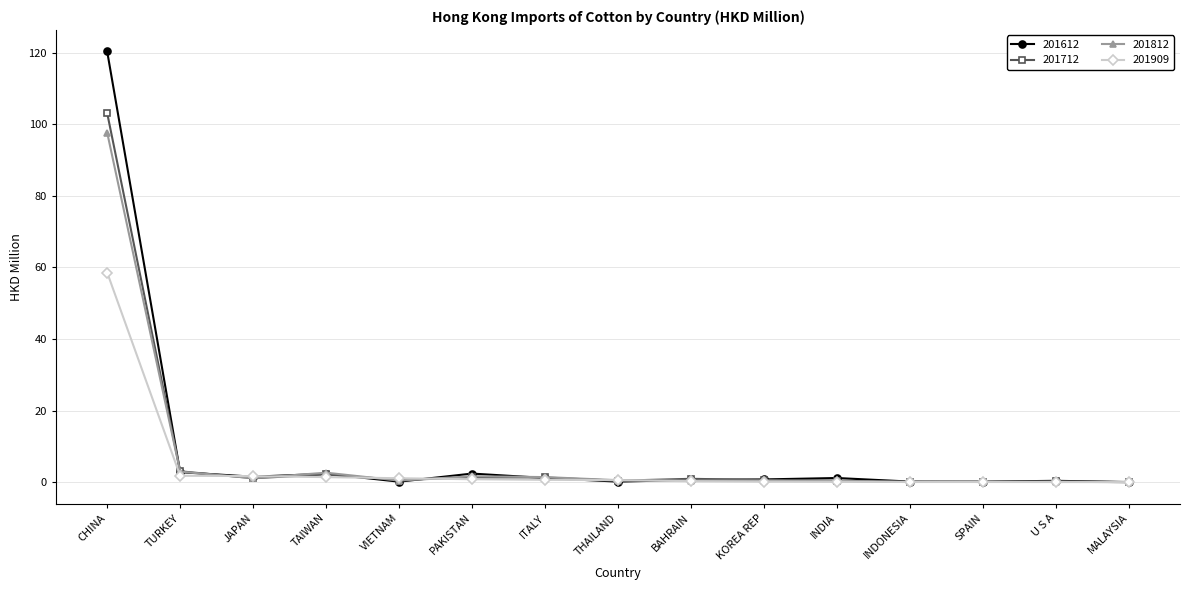

What is the average value of the 201812 series?

7.3